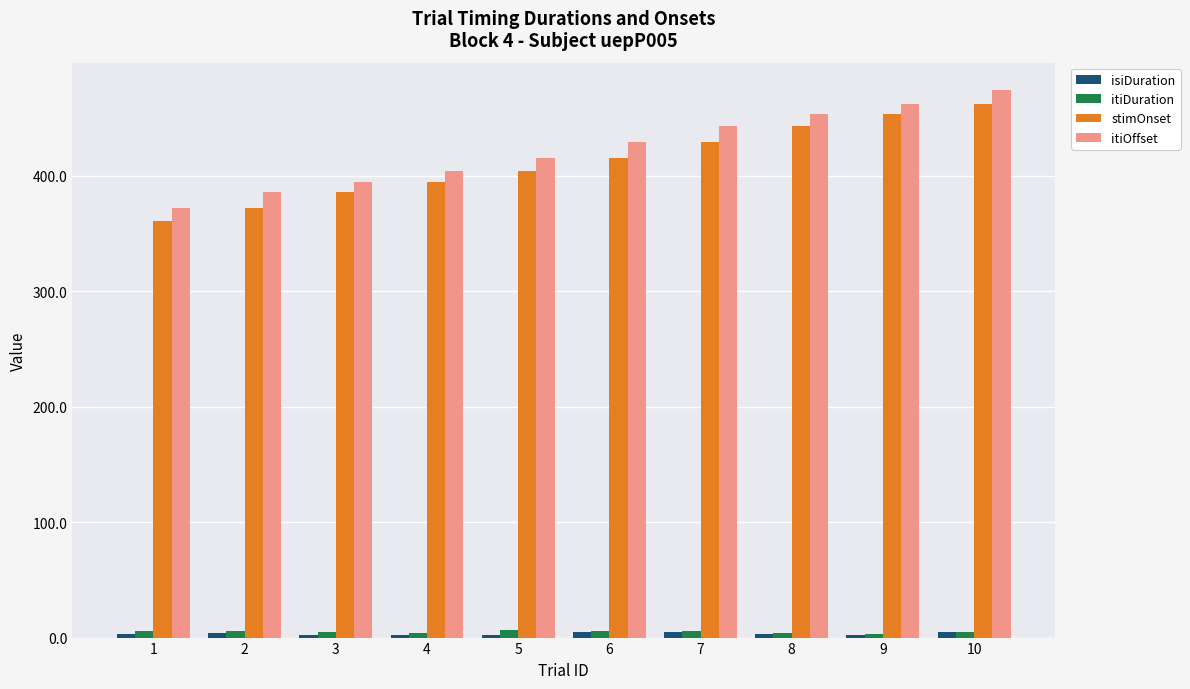

What is the difference between the maximum and minimum values in the itiOffset series?

101.9